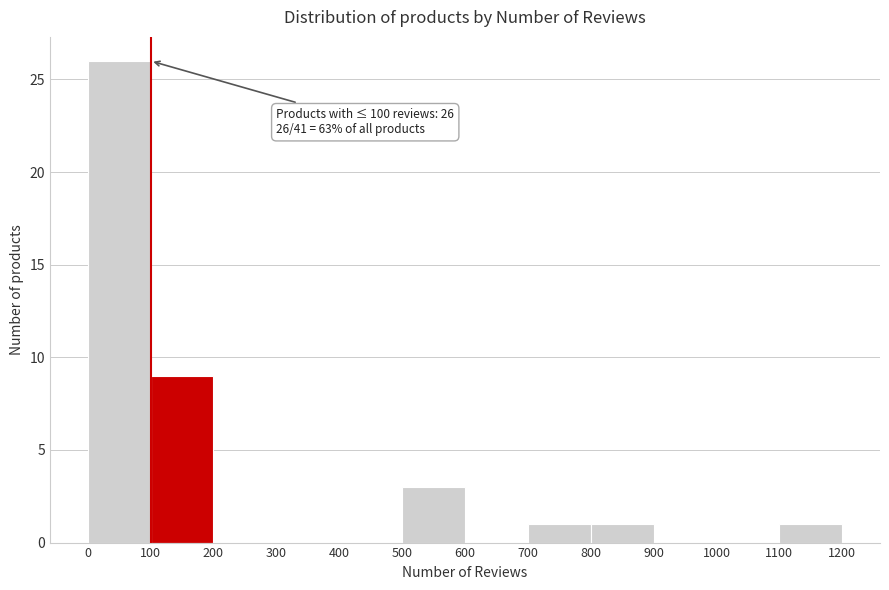

Over which range of the x-axis is the bar tallest?

0 to 100